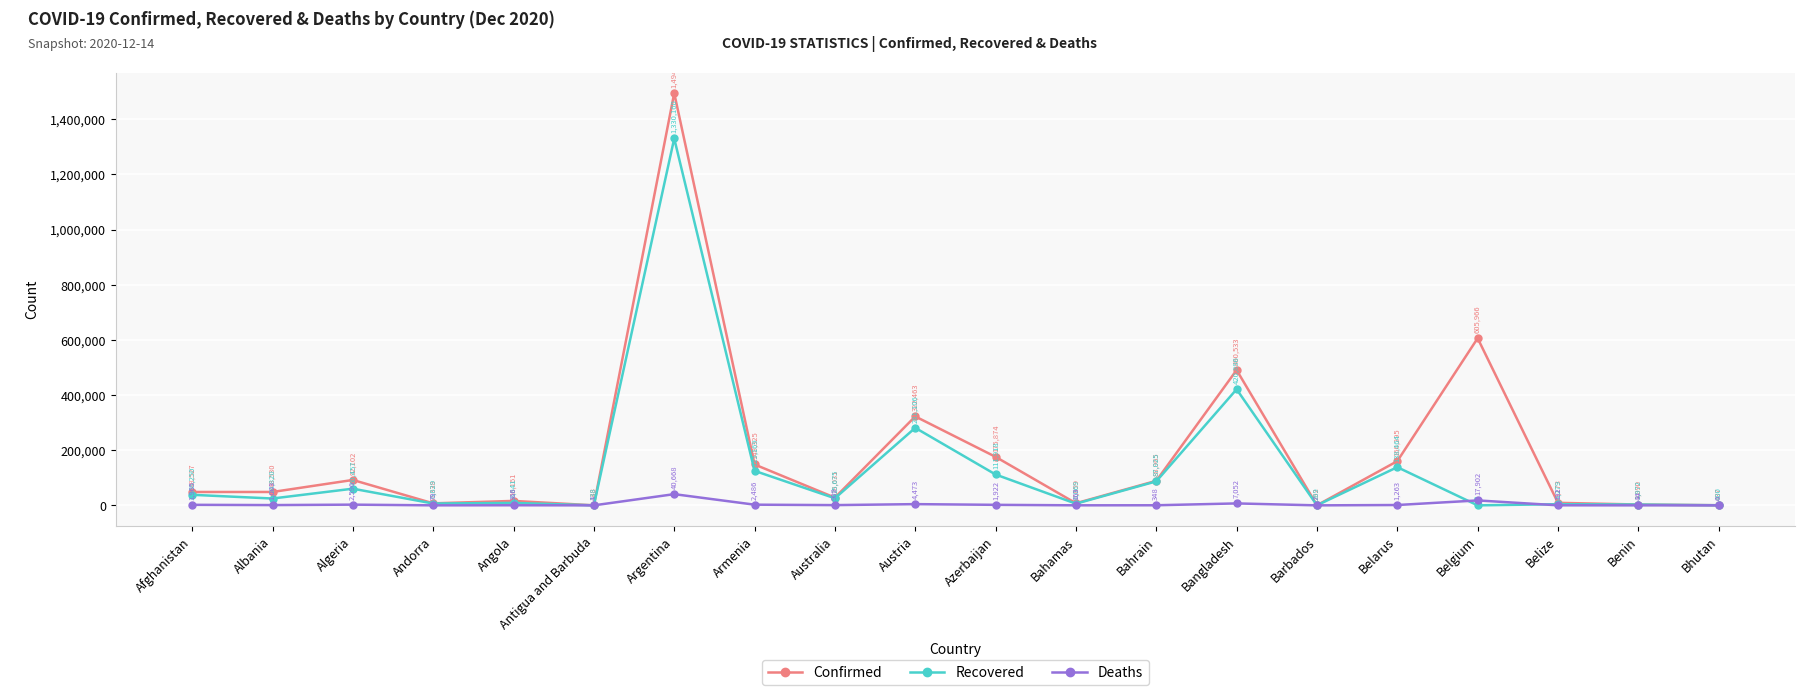

What is the sum of all Confirmed values?

3748511